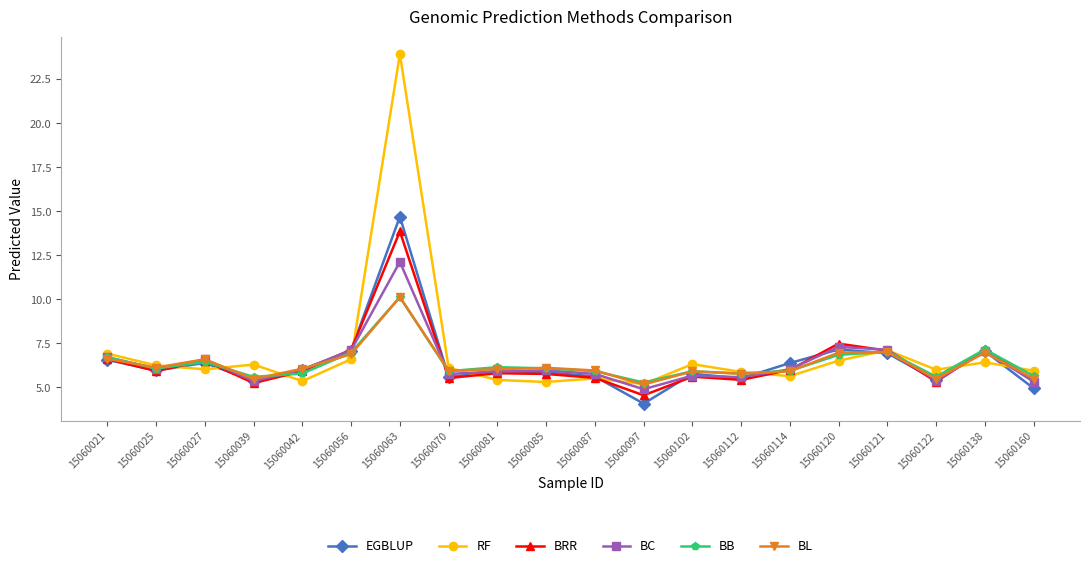

How many lines are shown in the chart?

6